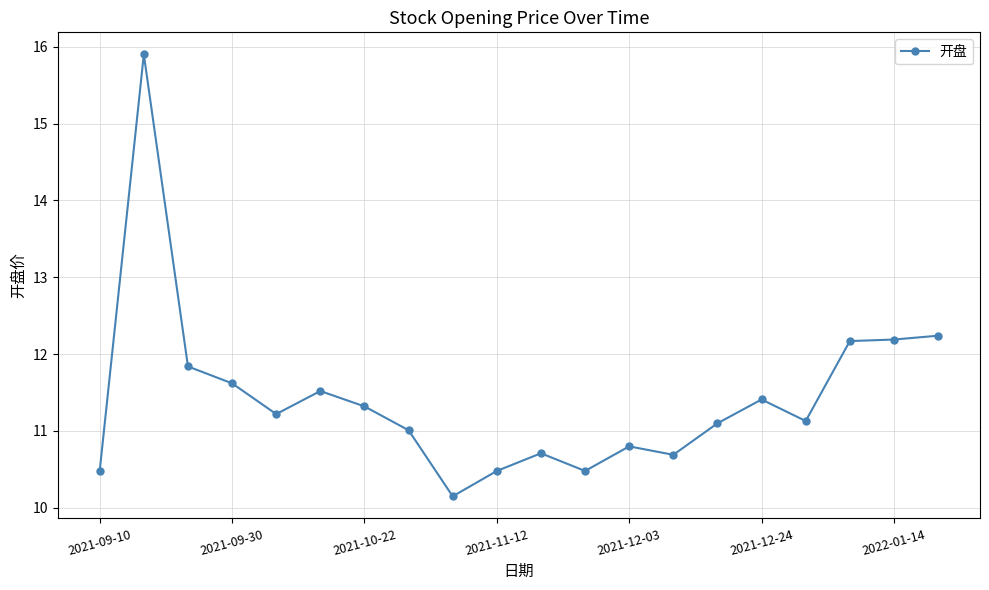

Does the chart display data point markers on the line(s)?

Yes